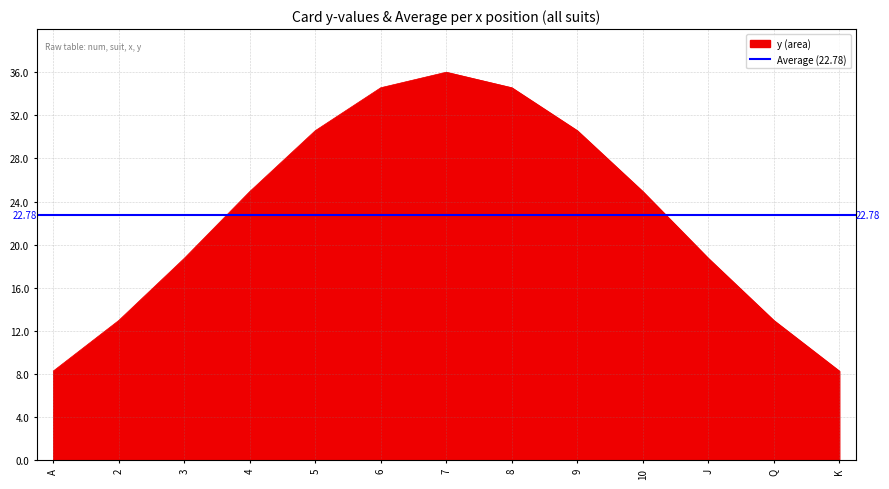

The value of average at 10 is 12. True or false?

False